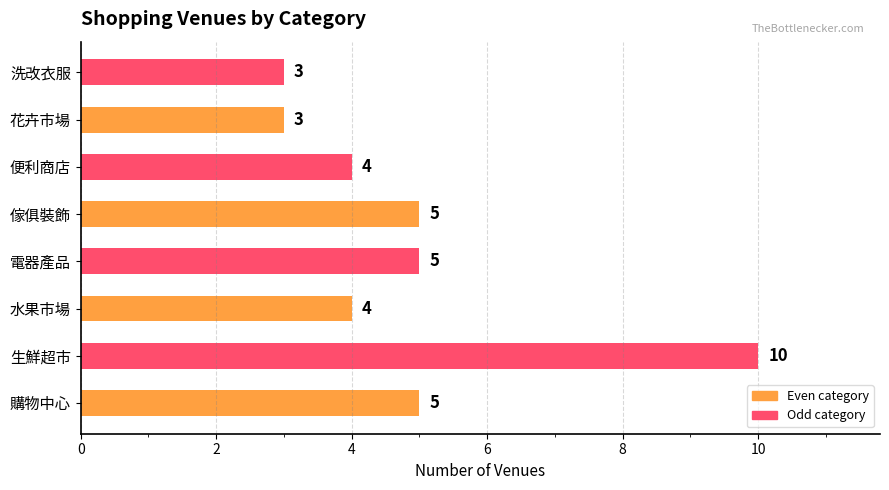

What is the maximum value shown in the chart?

10